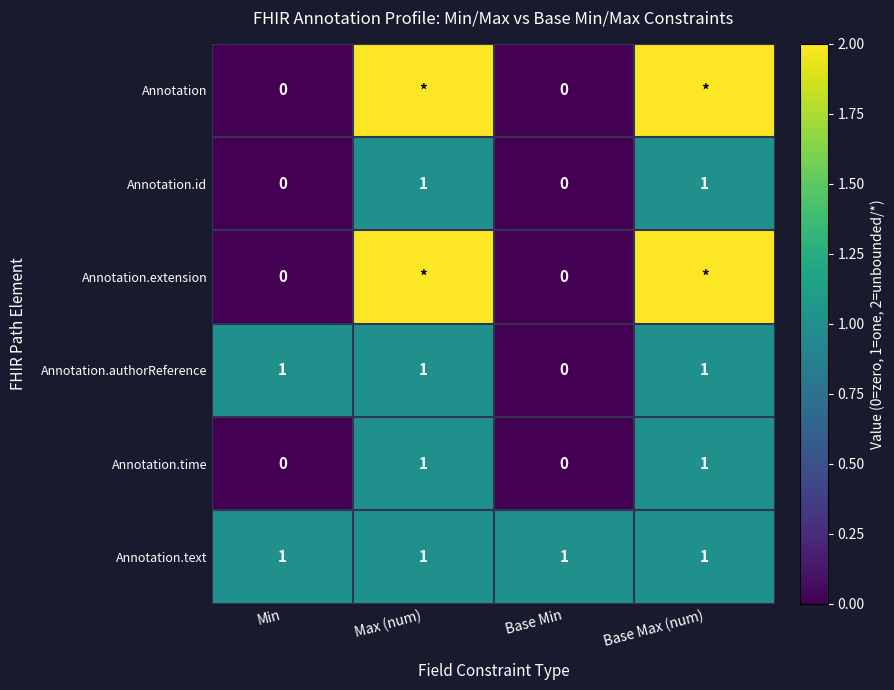

Is it true that Annotation.authorReference equals 0 at Base Min?

True